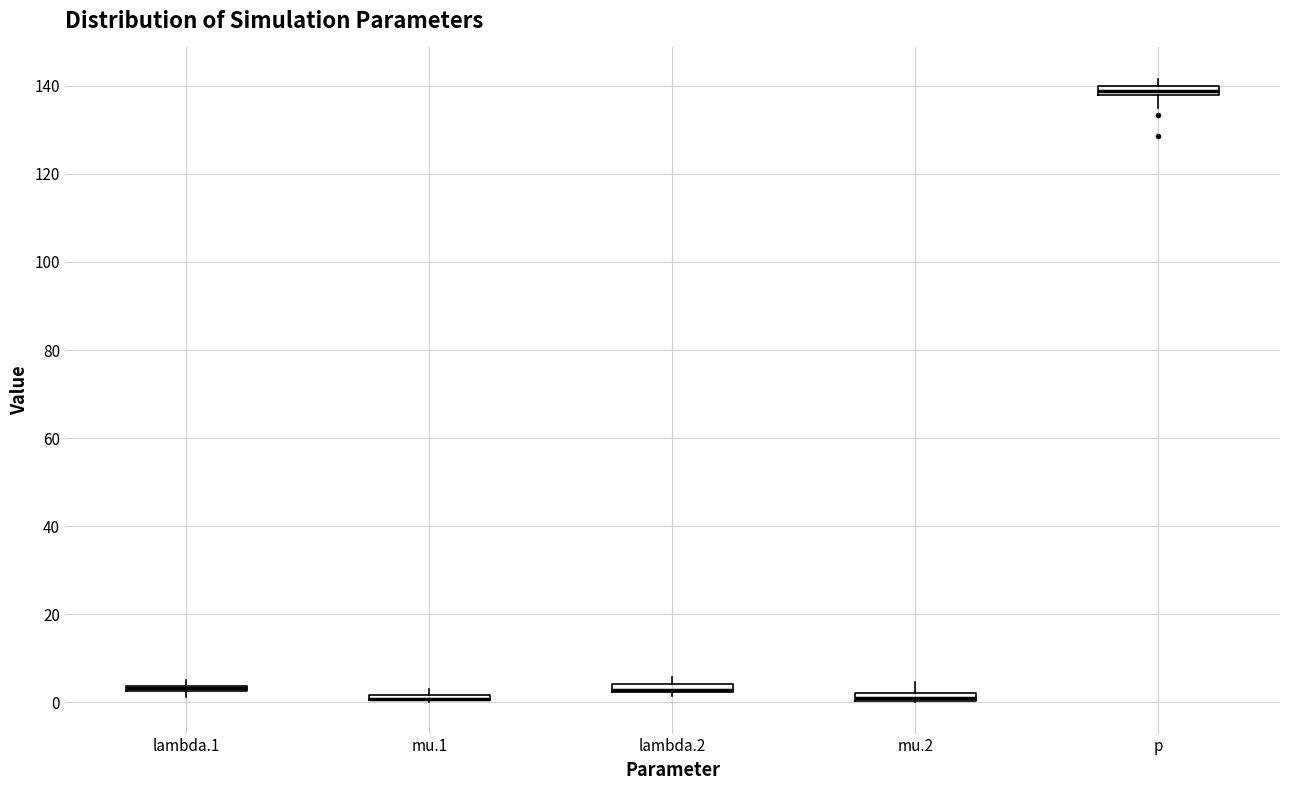

Where is the upper edge of the box for lambda.2 on the y-axis? The values are not printed on the chart, so give them approximately, as read against the axis.

4